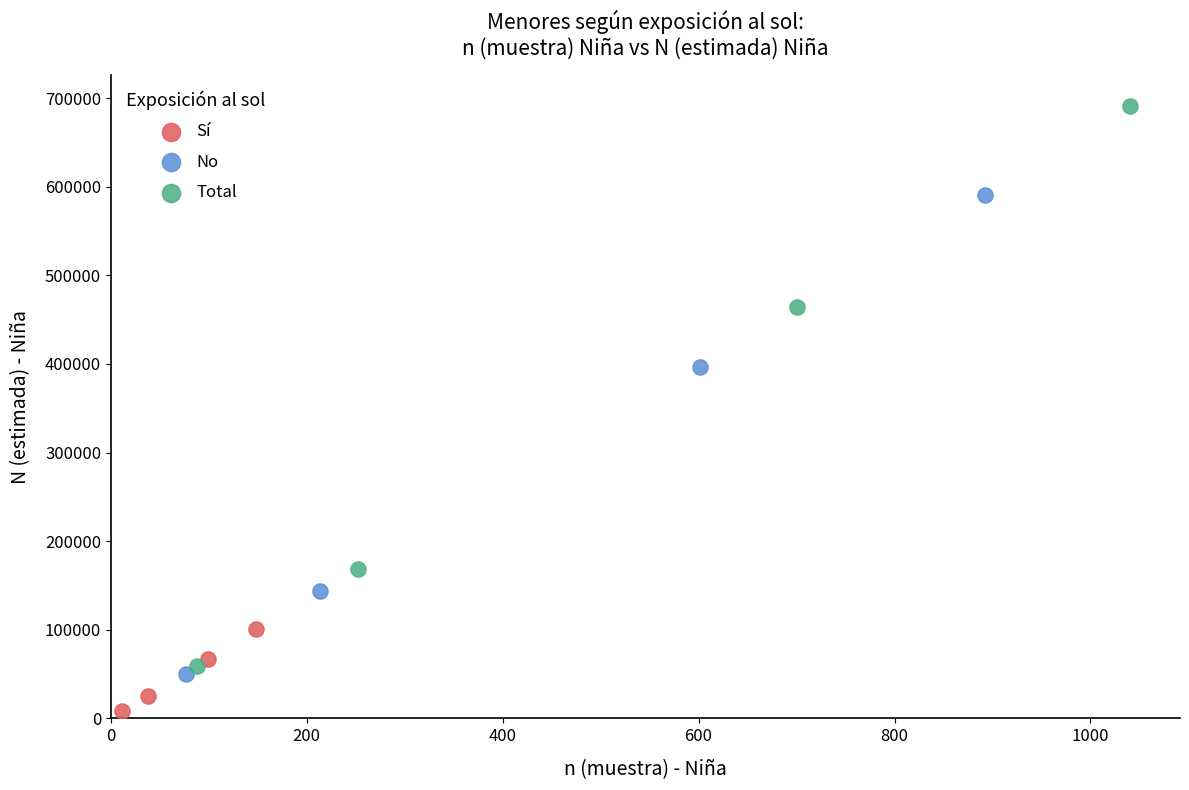

Which series contains the lowest Y value?

Sí